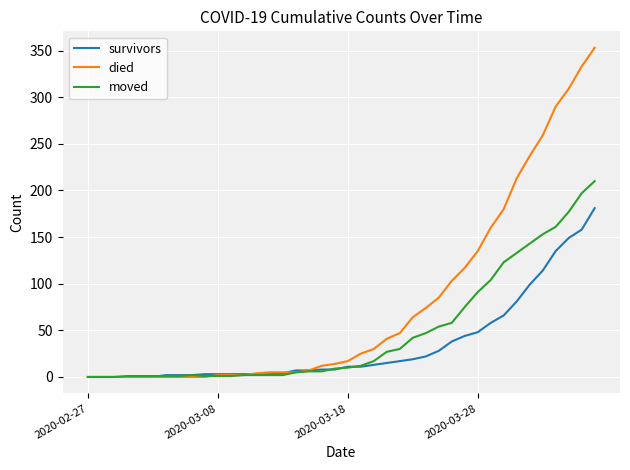

List the series in order of their overall mean, lowest first.

survivors, moved, died